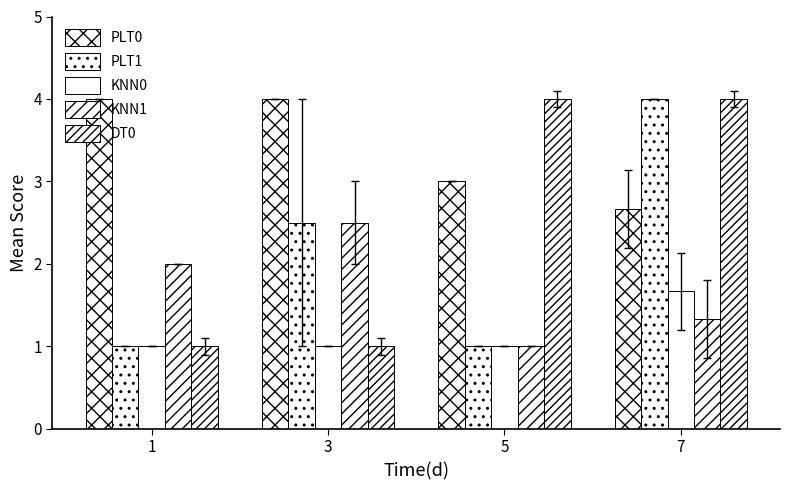

How many bars are there in total?

20